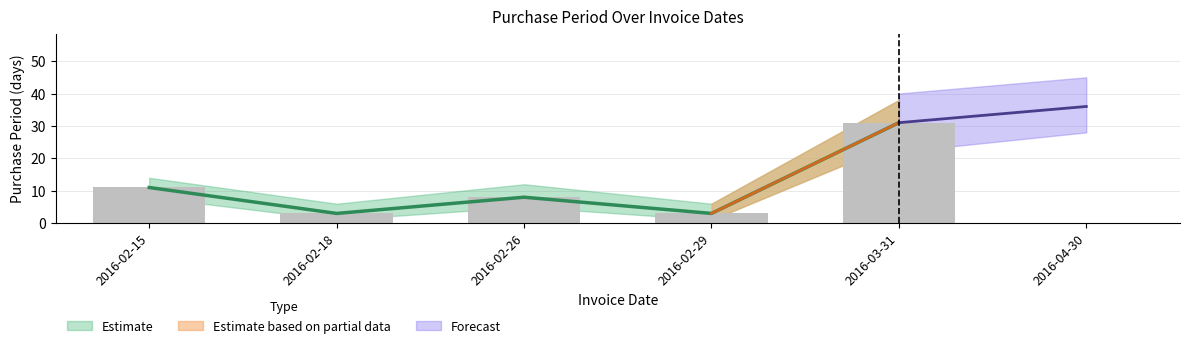

Between 2016-02-18 and 2016-02-15, which is larger?

2016-02-15